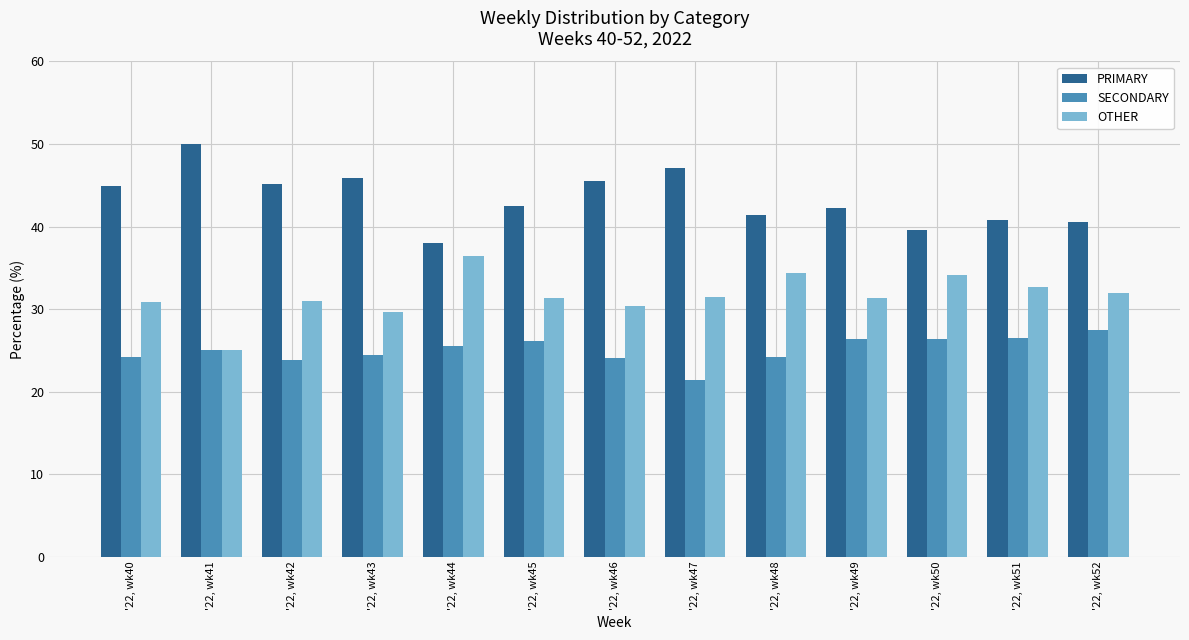

At which category does the chart reach its peak across all series?

'22, wk41